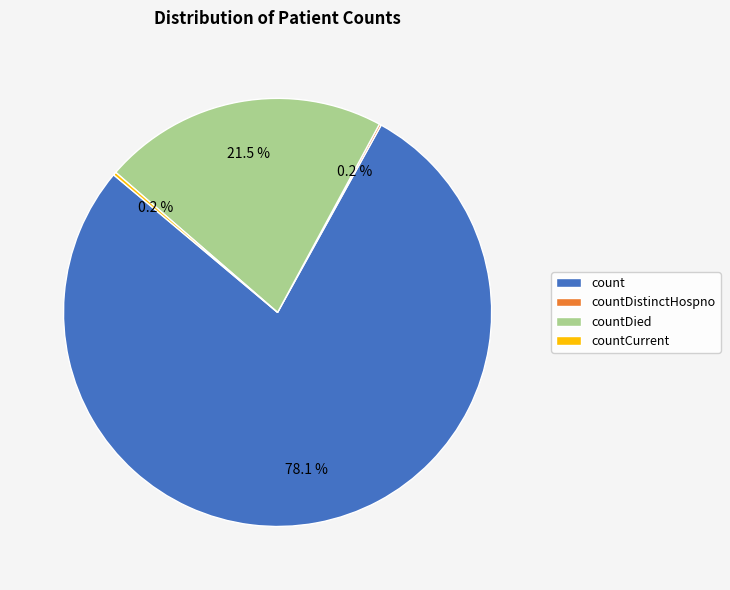

Is there a majority slice in this chart?

Yes